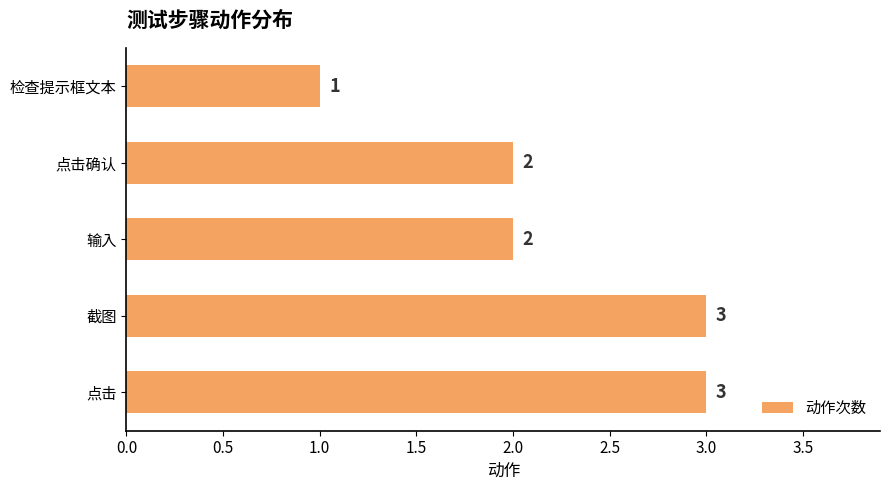

Reading bottom to top, what are all the values shown in this chart?

3	3	2	2	1